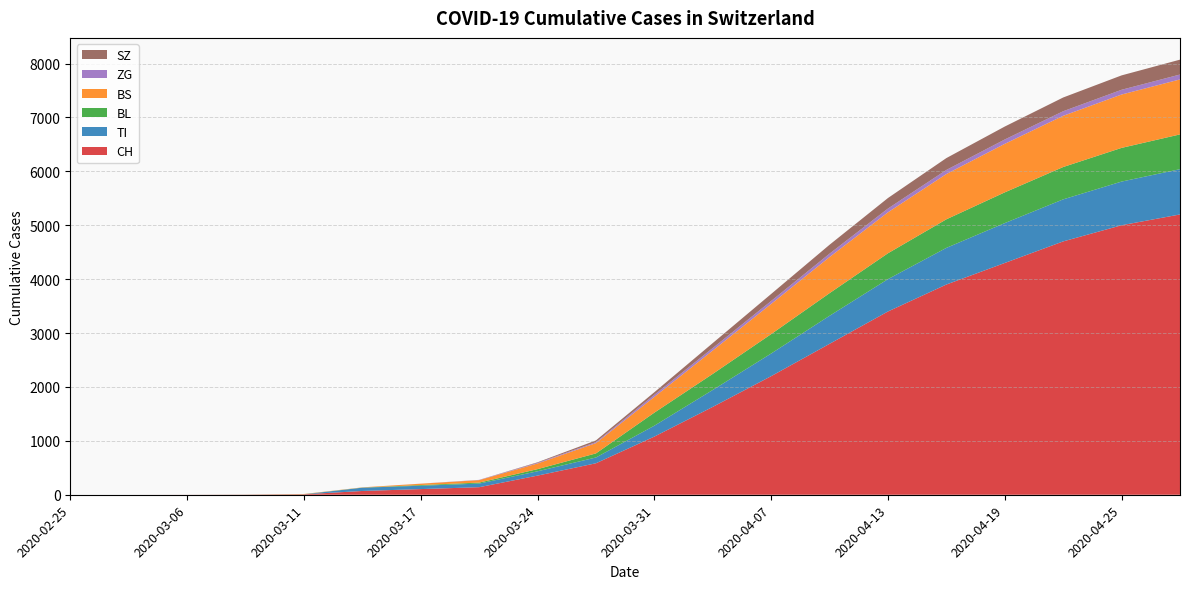

Which series has the largest range (max minus min)?

CH